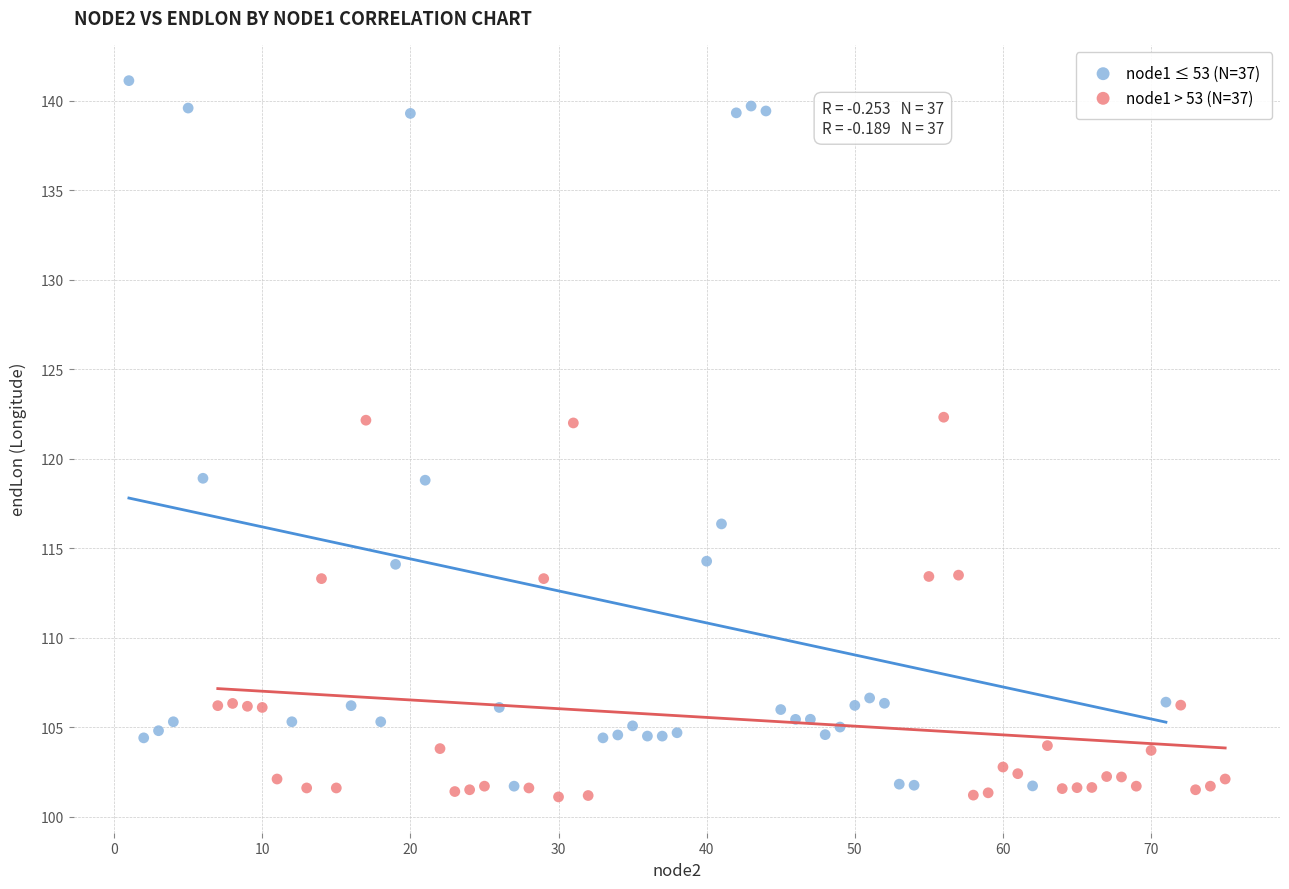

Which series reaches the maximum Y coordinate?

node1 ≤ 53 (N=37)